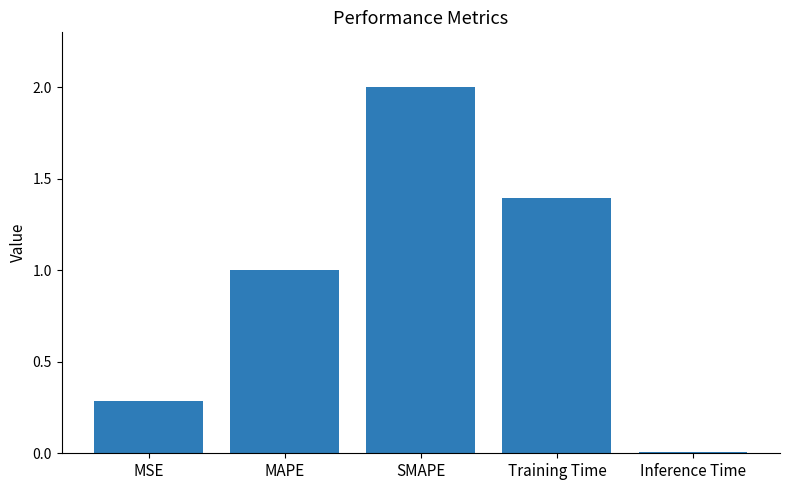

What position from the left is MSE?

1